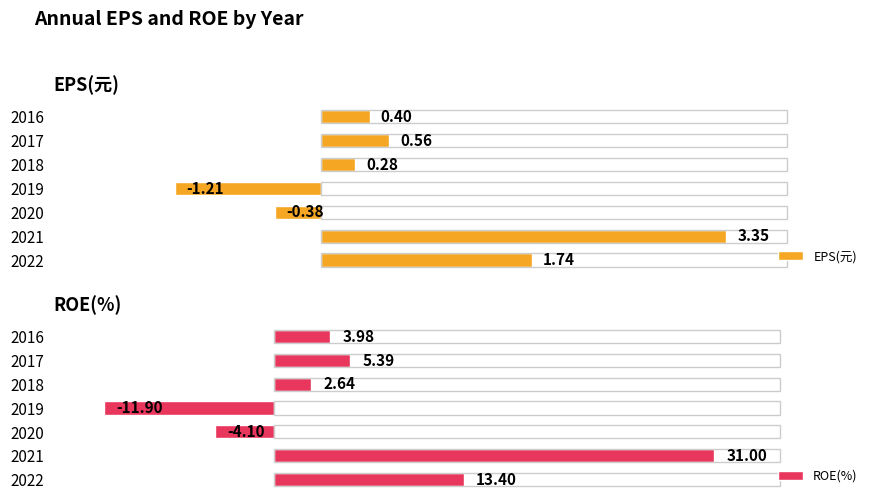

The ROE(%) series shows 4.0 at 2016. True or false?

True